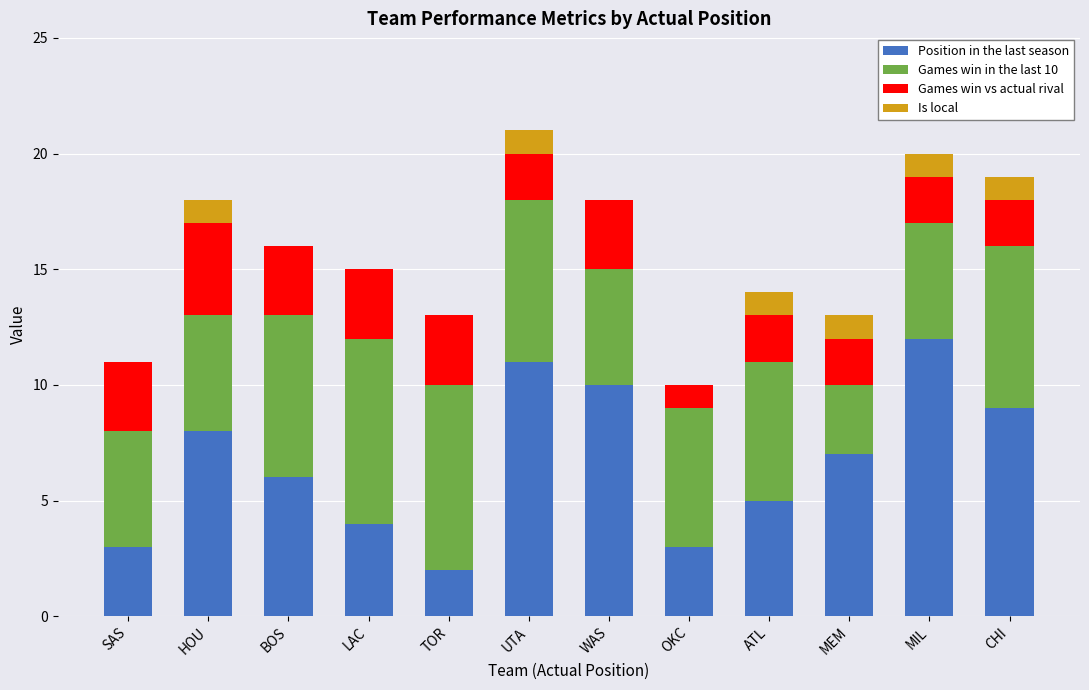

The value of Position in the last season at MEM is 7. True or false?

True